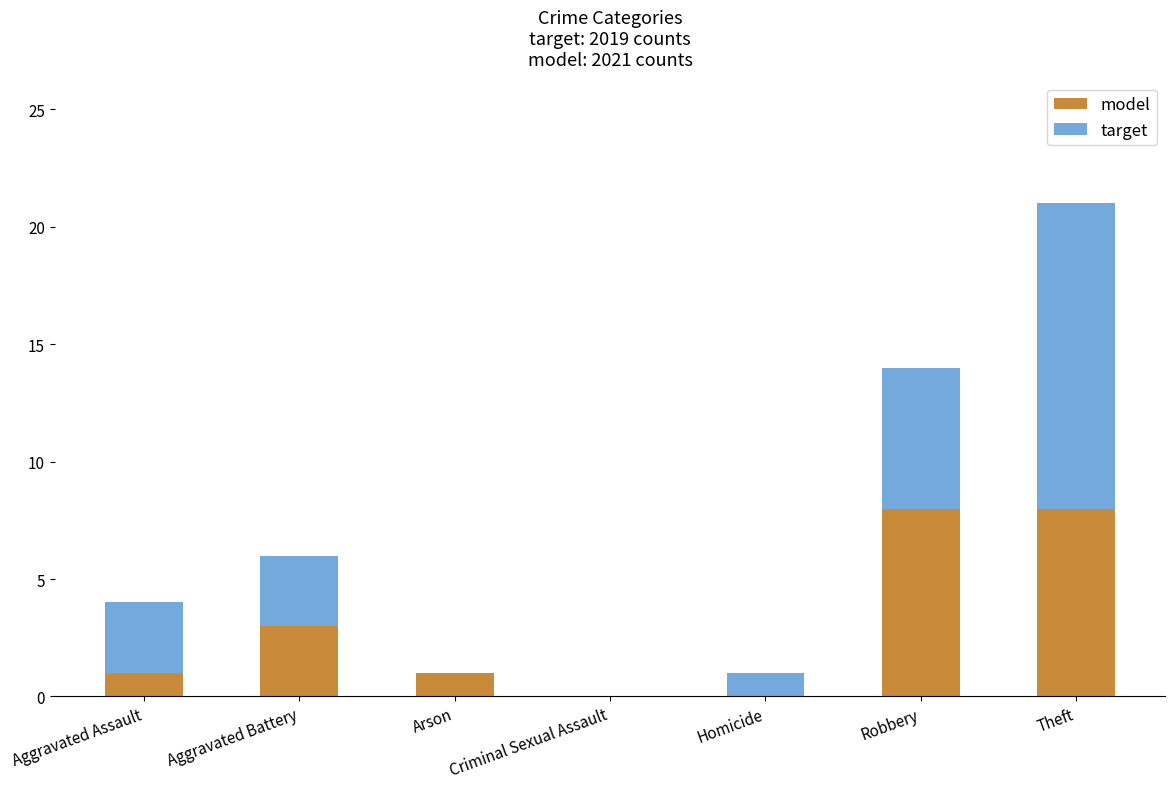

What is the total value across all series at Aggravated Assault?

4